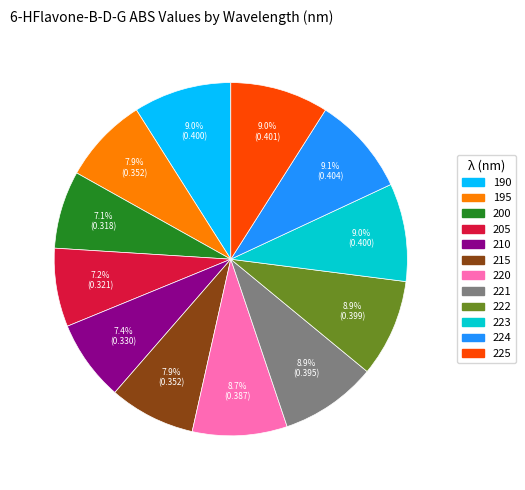

To the nearest percent, what portion does 225 represent?

9%